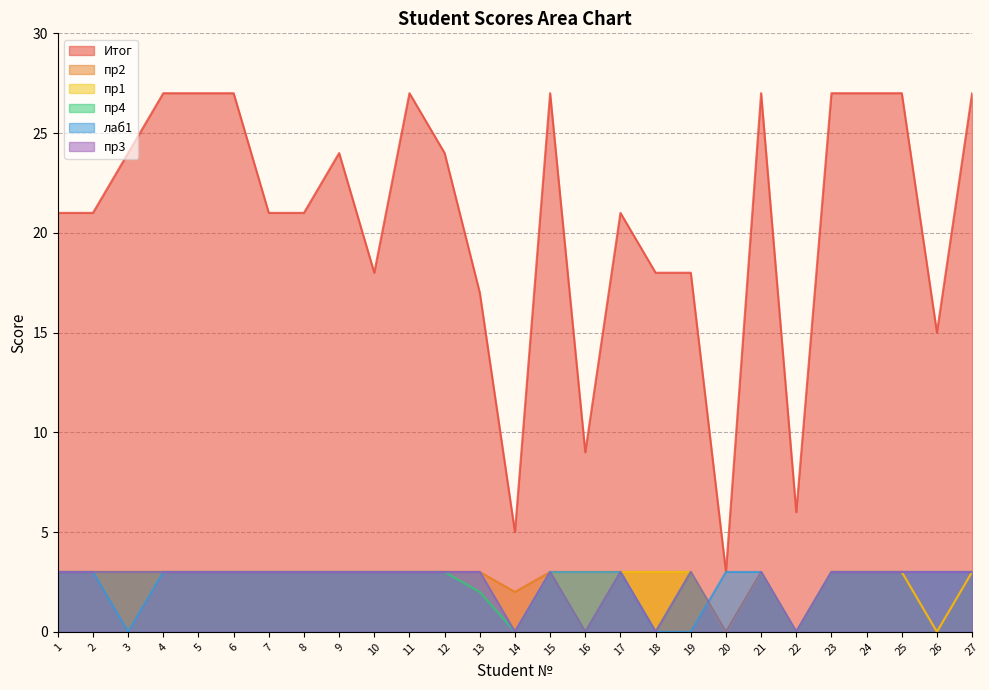

Between 14 and 16, which series saw the biggest shift?

Итог